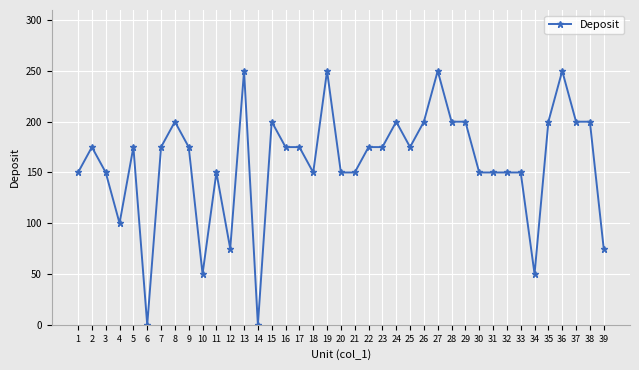

Reading left to right, extract all data points from this chart.

1=150	2=175	3=150	4=100	5=175	6=0	7=175	8=200	9=175	10=50	11=150	12=75	13=250	14=0	15=200	16=175	17=175	18=150	19=250	20=150	21=150	22=175	23=175	24=200	25=175	26=200	27=250	28=200	29=200	30=150	31=150	32=150	33=150	34=50	35=200	36=250	37=200	38=200	39=75